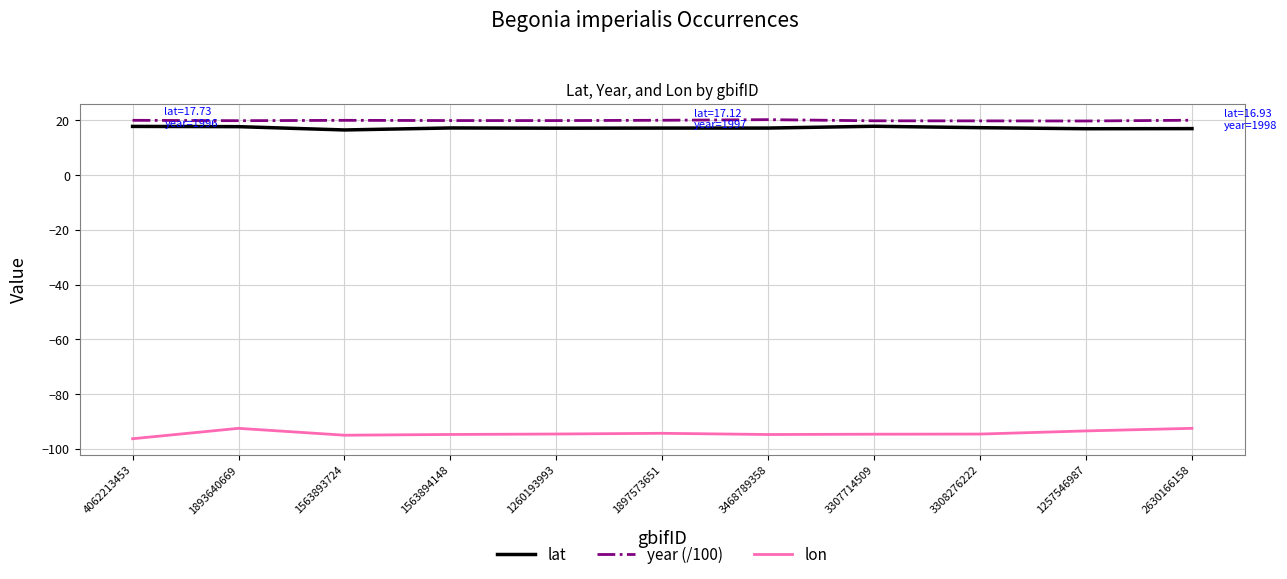

What position from the right is 1563894148?

8